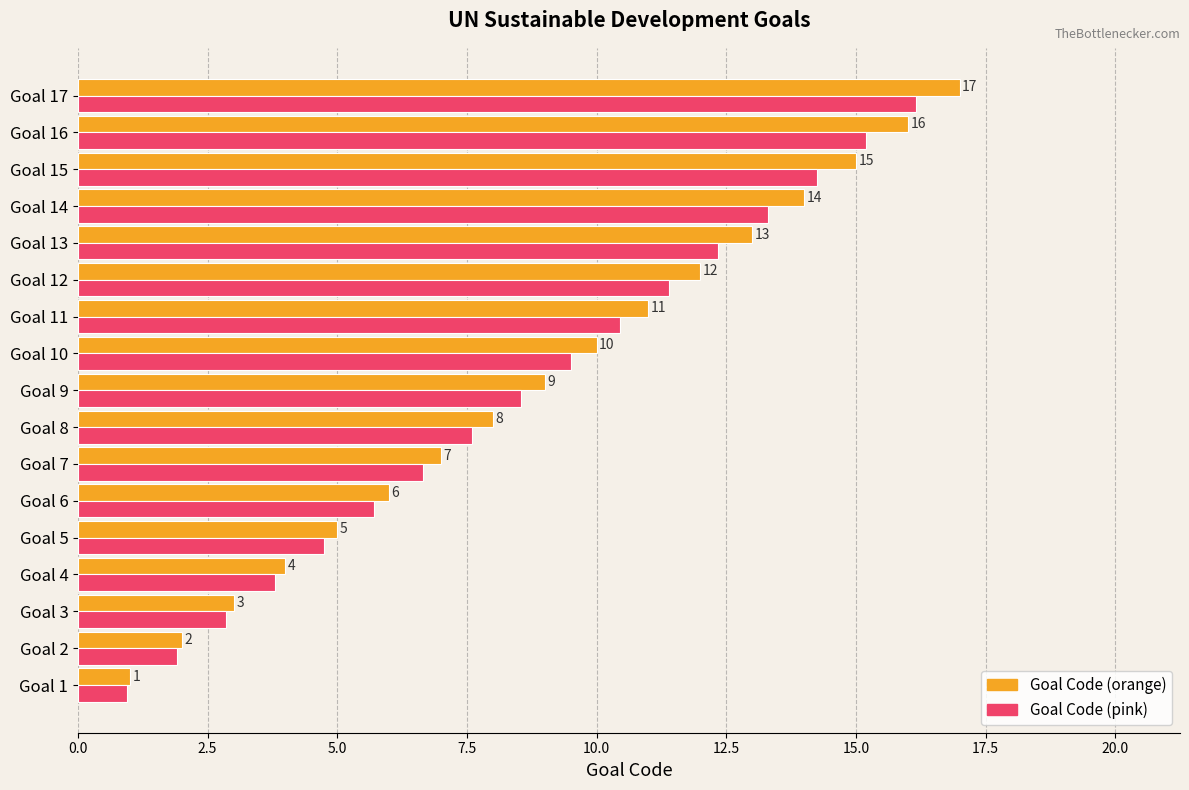

Which series has the largest range (max minus min)?

Goal Code (orange)